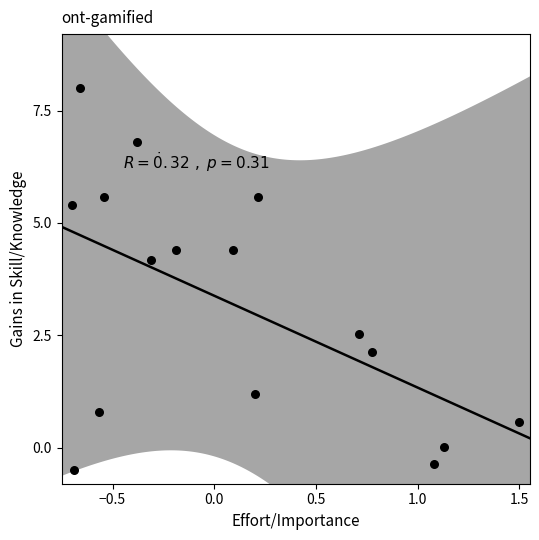

What is the range of X values (max minus min)?

2.2